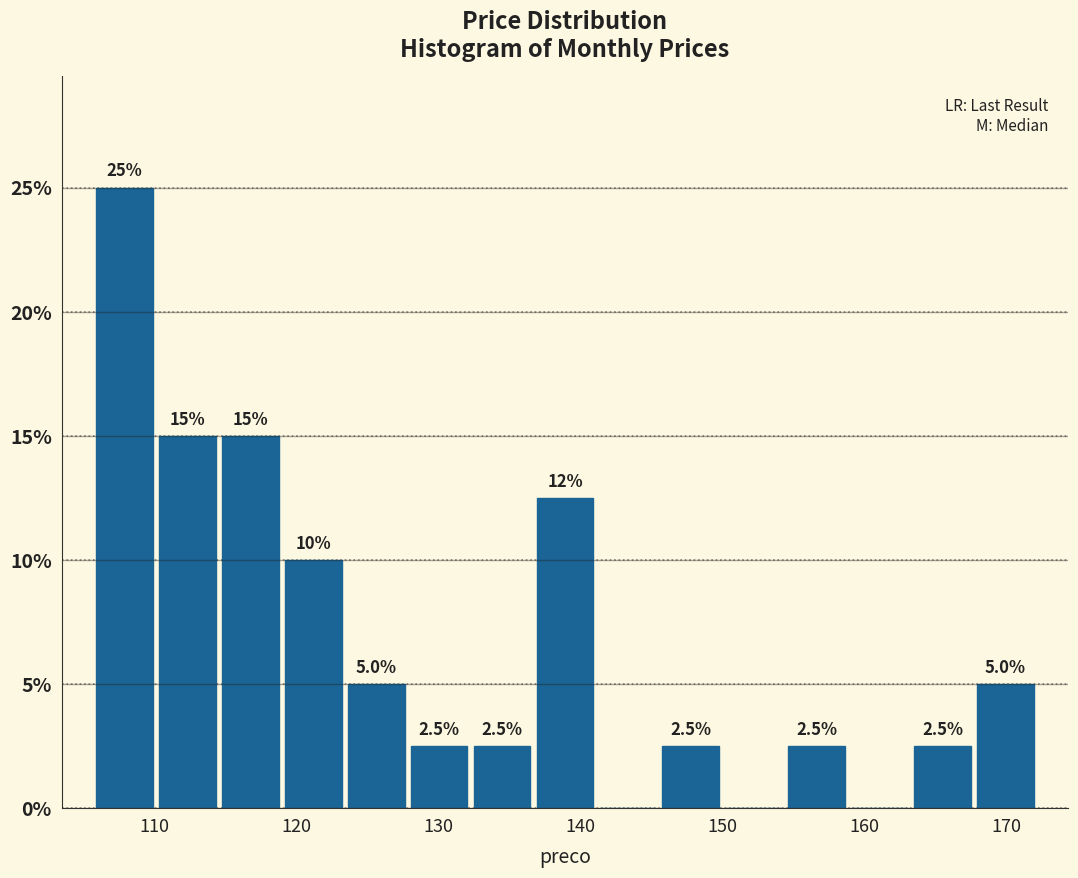

Which range on the x-axis has the tallest bar?

106 to 110